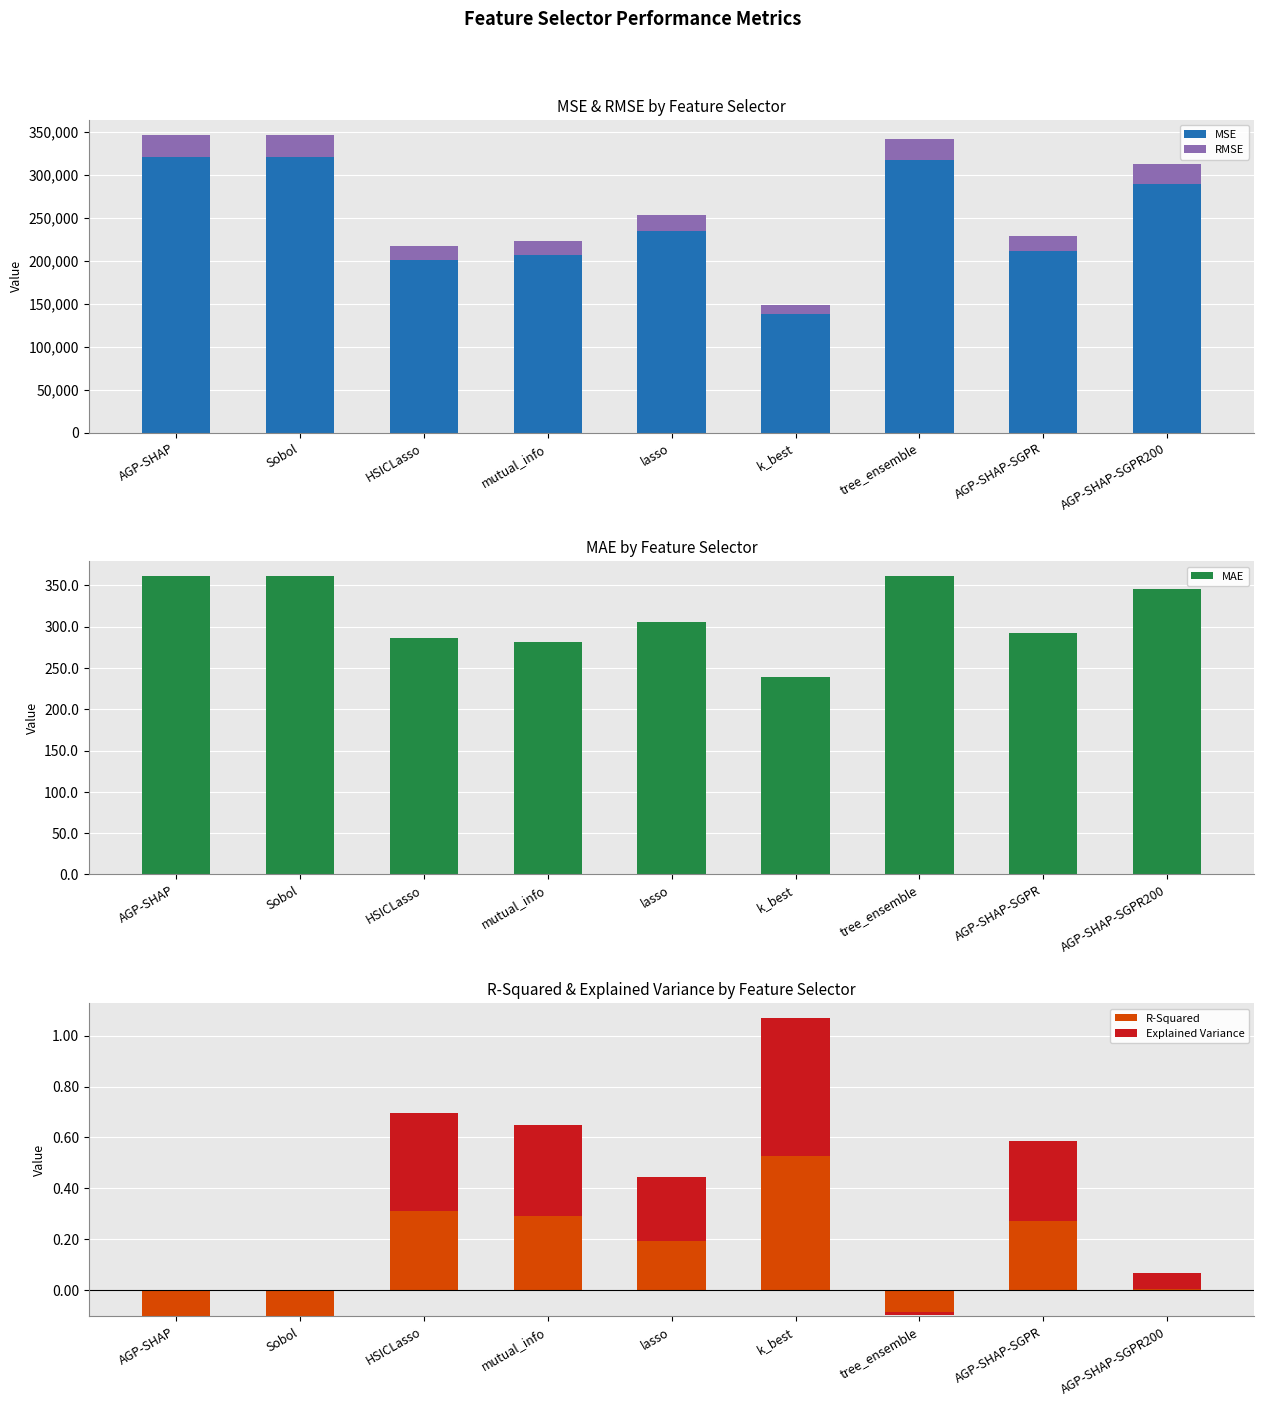

List the labels in order of MAE value, smallest first.

k_best, mutual_info, HSICLasso, AGP-SHAP-SGPR, lasso, AGP-SHAP-SGPR200, AGP-SHAP, Sobol, tree_ensemble